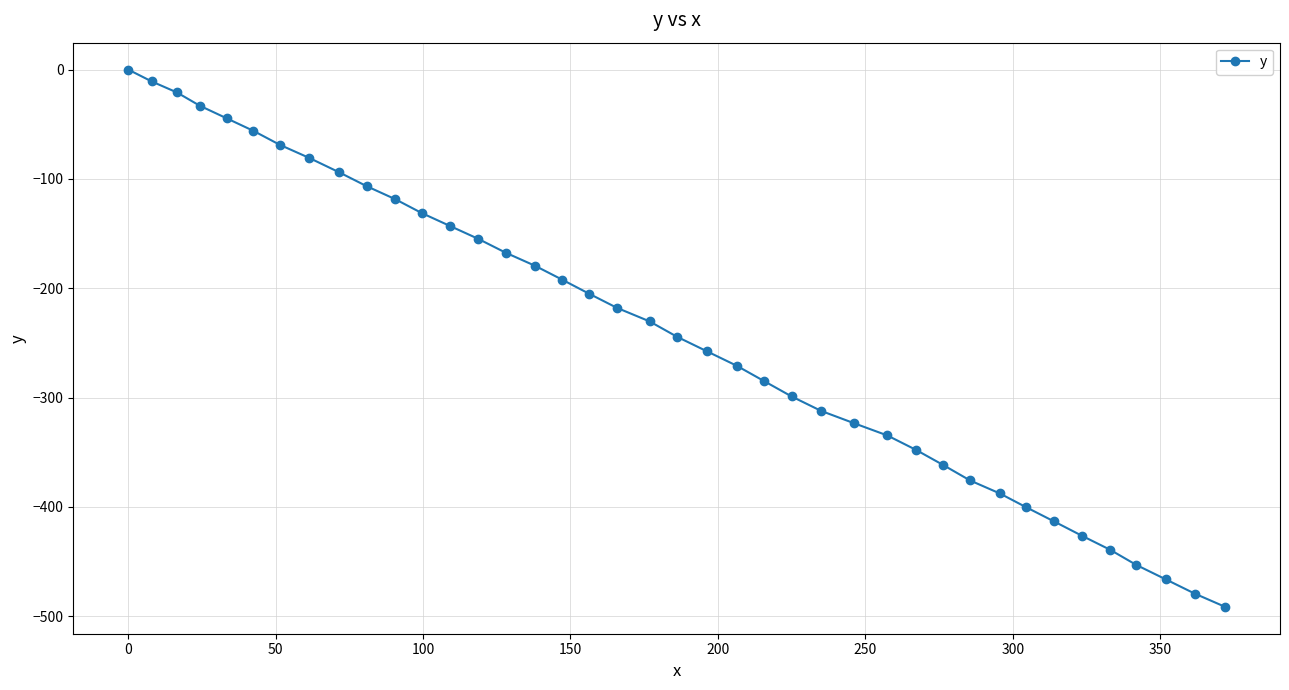

What is the smallest value displayed?

-491.4